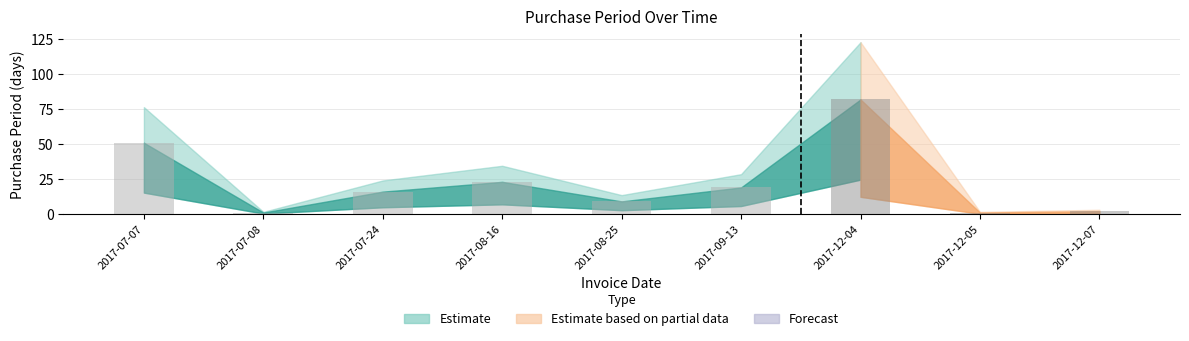

What is the greatest value displayed?

82